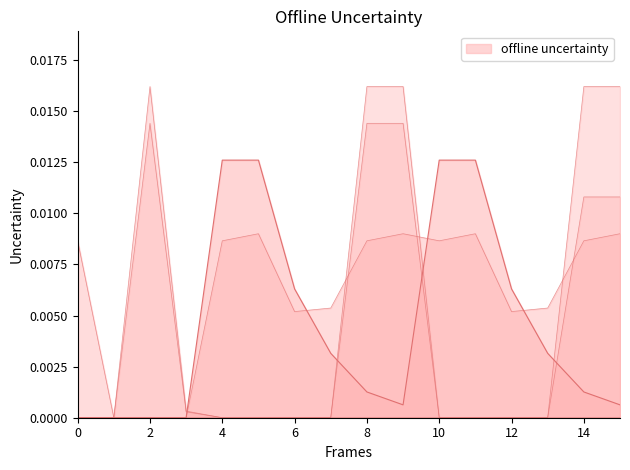

Which label corresponds to the largest value in the chart?

4